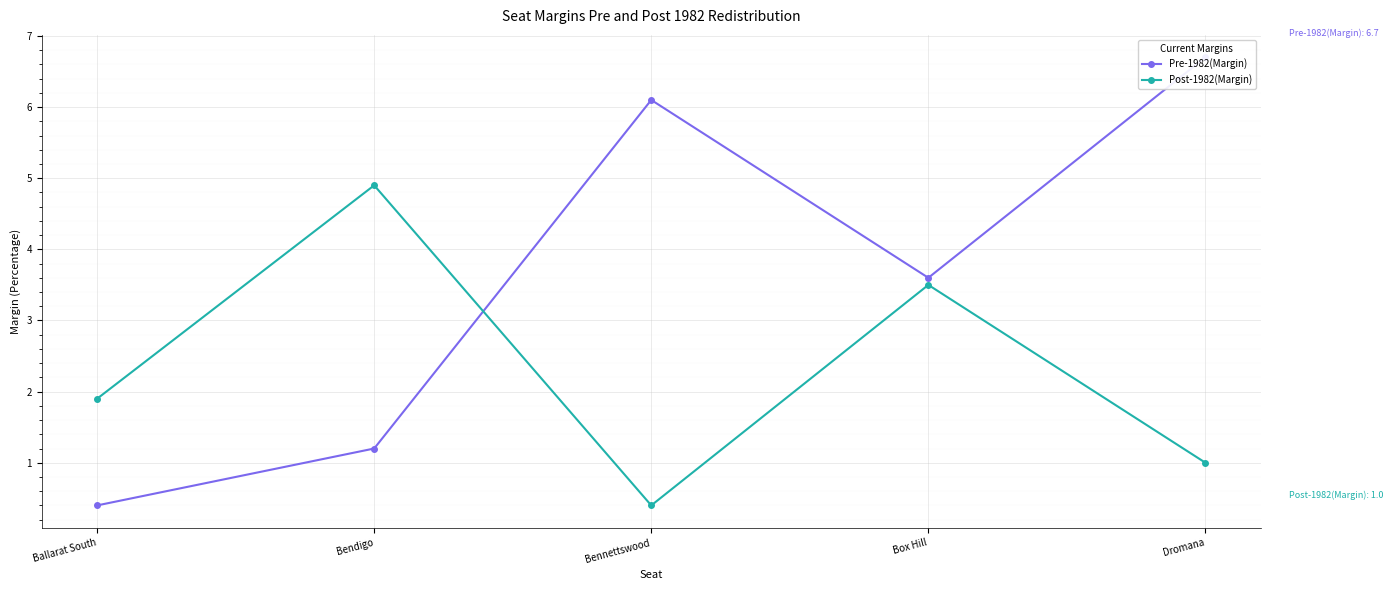

Which category has the highest value in the Post-1982(Margin) series?

Bendigo